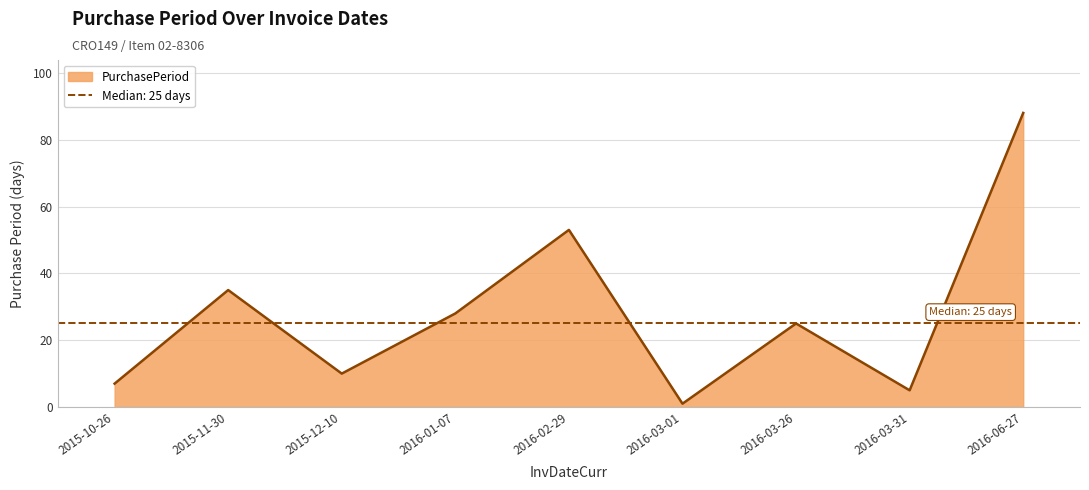

How many lines are shown in the chart?

1